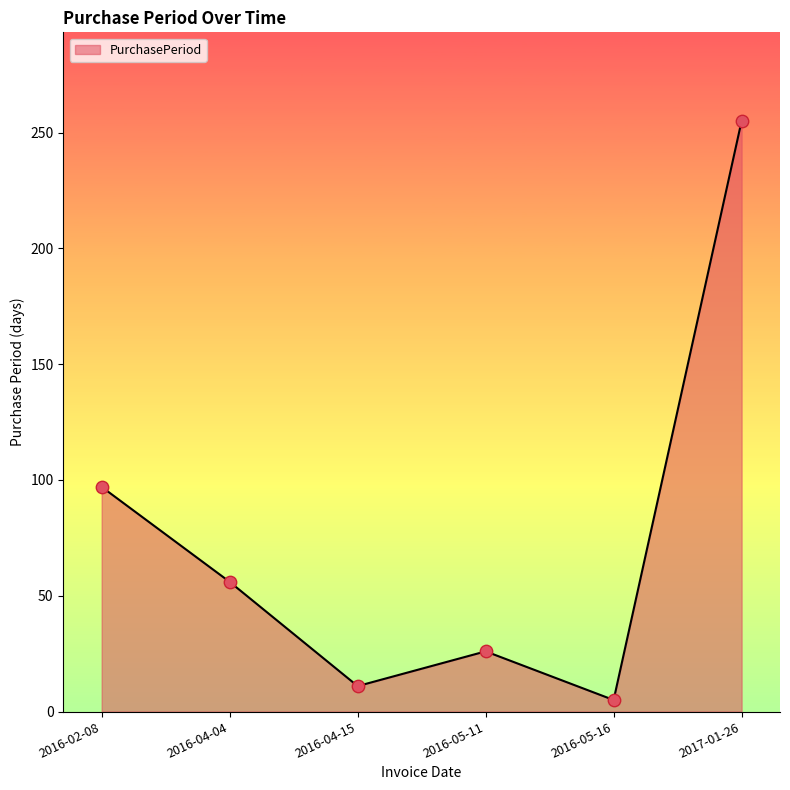

Which has a higher value, 2016-02-08 or 2016-04-04?

2016-02-08